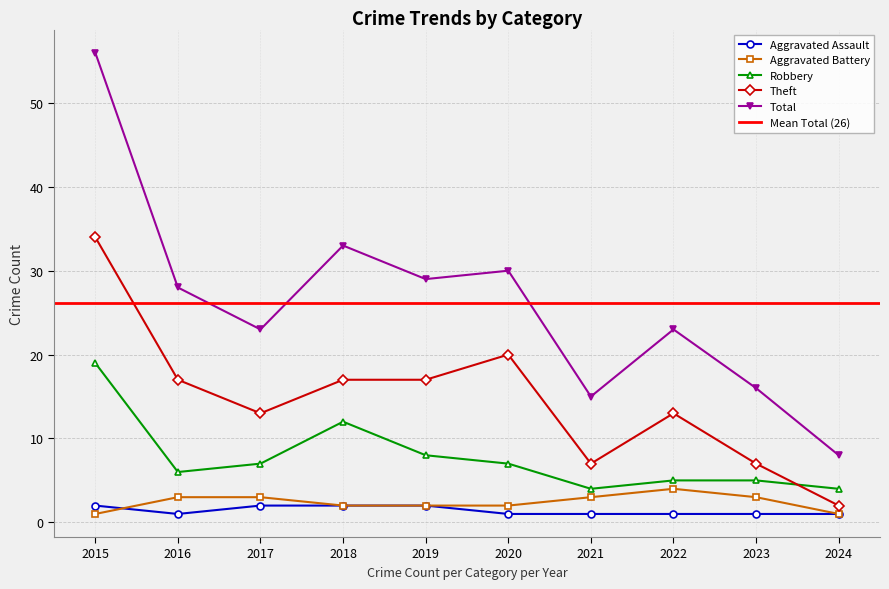

At which category does Robbery reach its first local valley?

2016